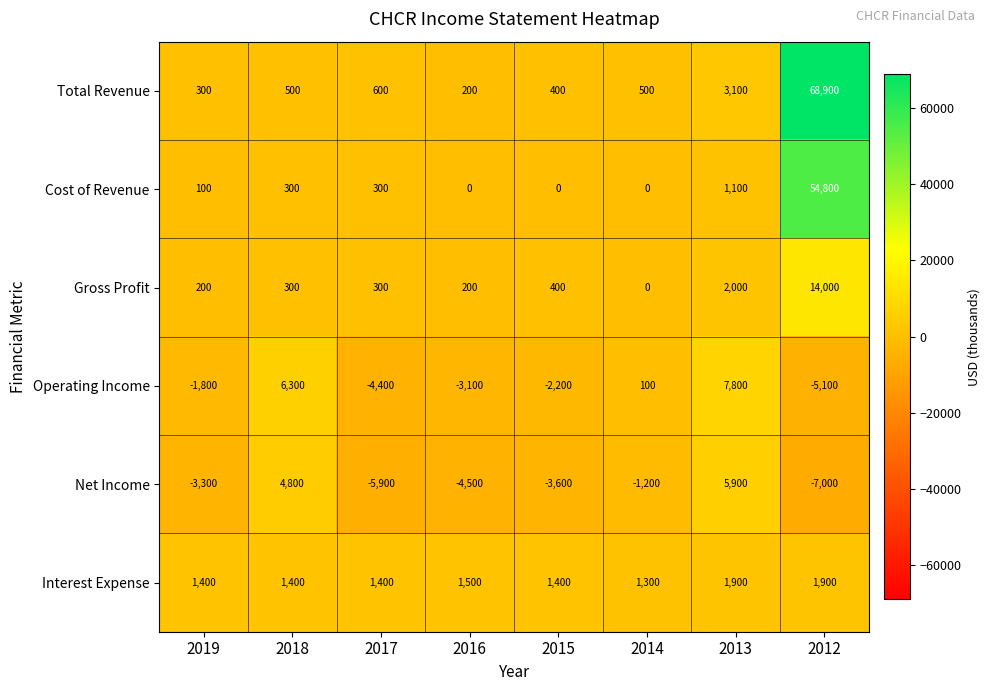

At which category is the sum across all series the highest?

2012